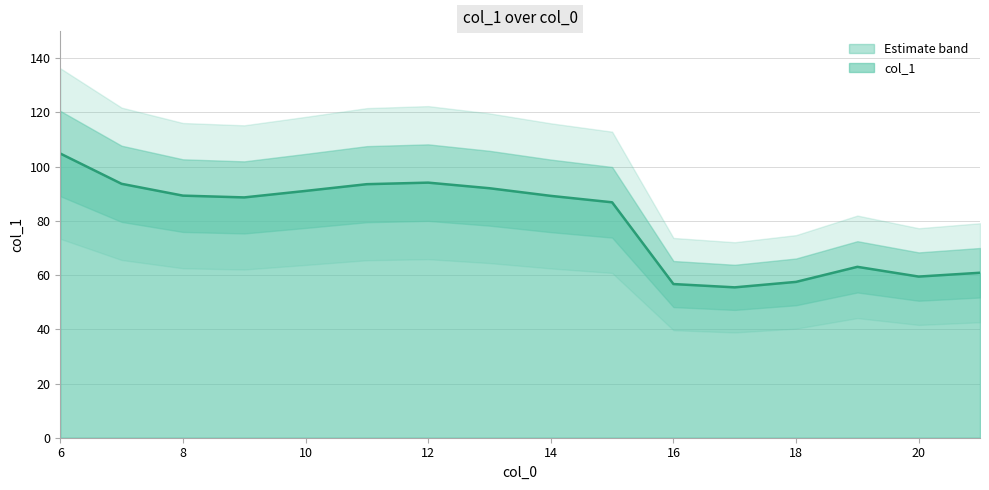

Rank the categories by value from lowest to highest.

17, 16, 18, 20, 21, 19, 15, 9, 14, 8, 10, 13, 11, 7, 12, 6